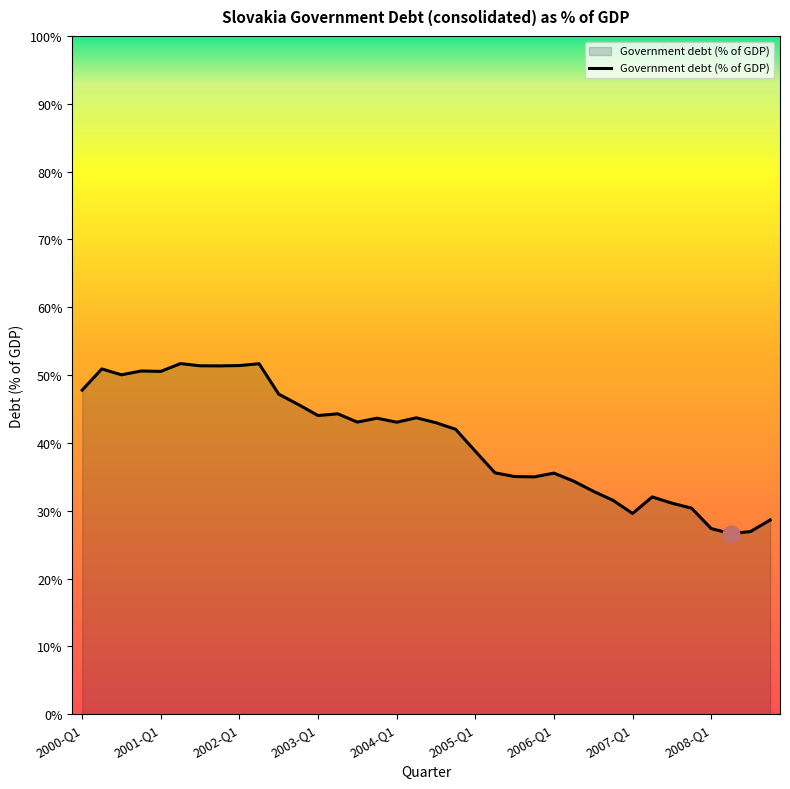

What is the smallest value displayed?

26.6